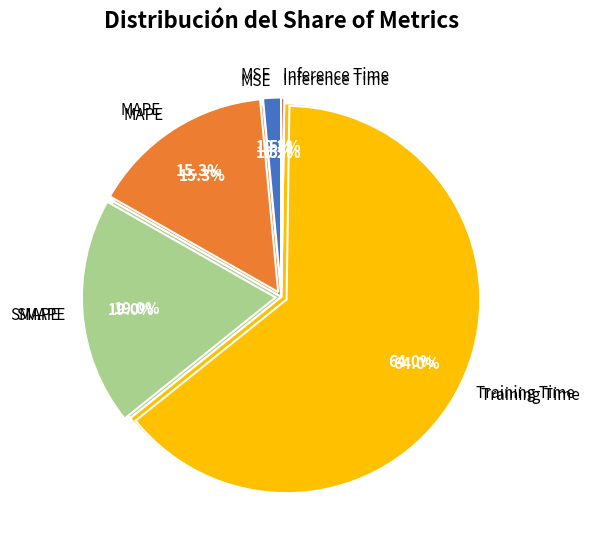

Which slice is the smallest?

Inference Time